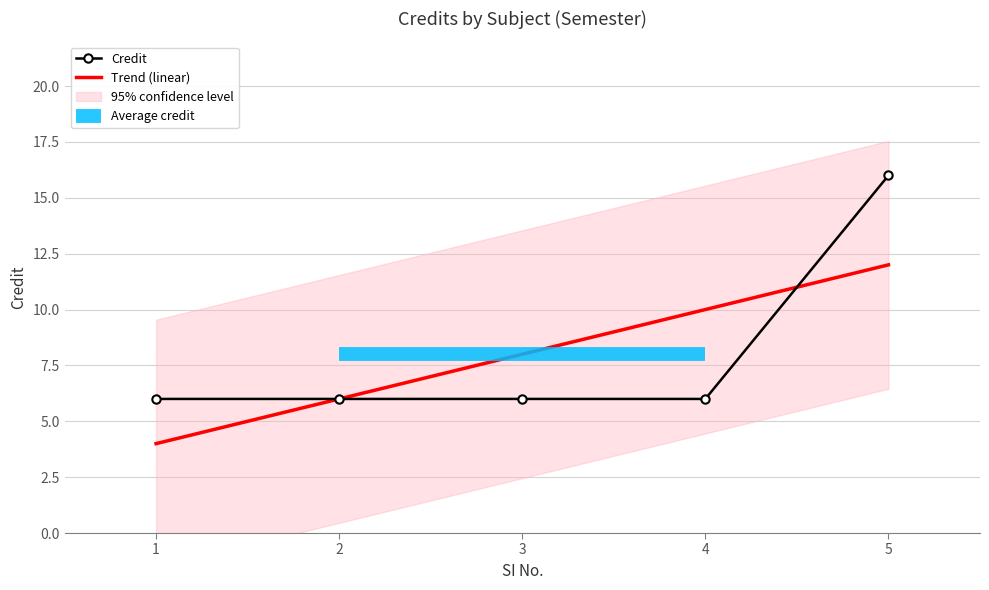

What is the value of the 1st point from the left?

6